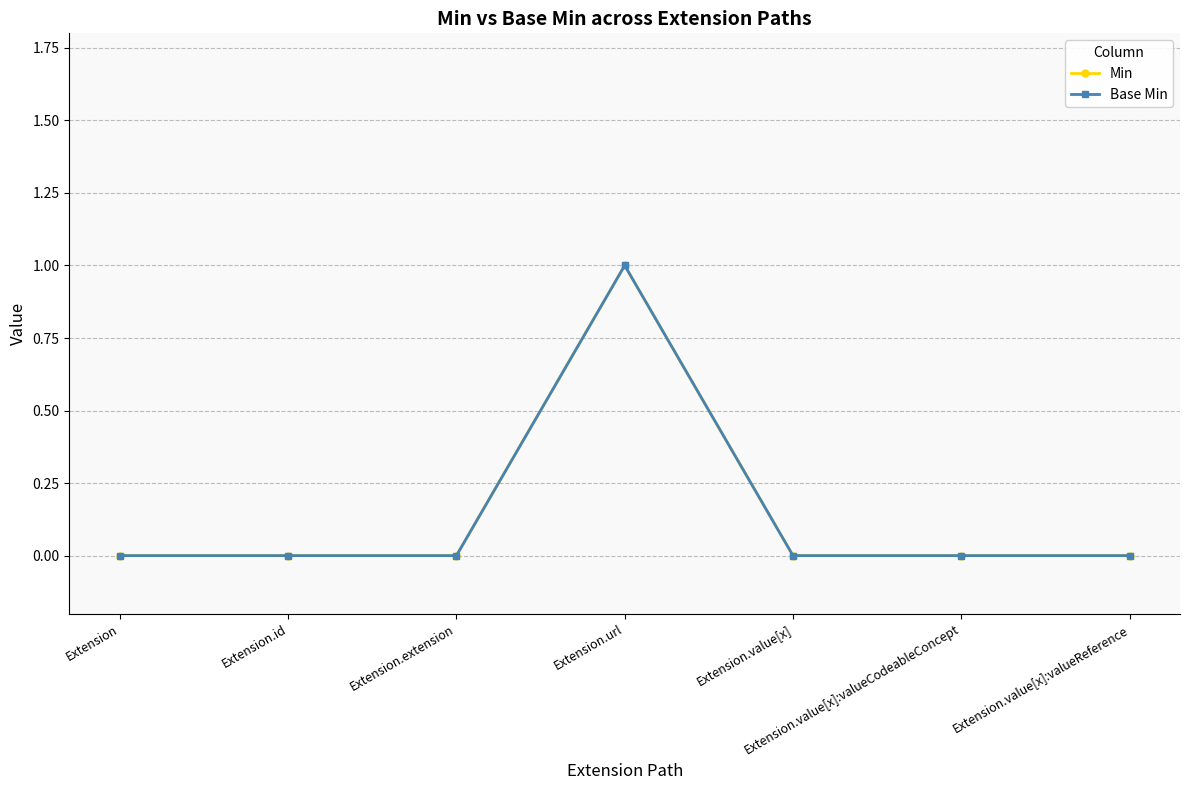

Is this an area chart (filled region under the line)?

No